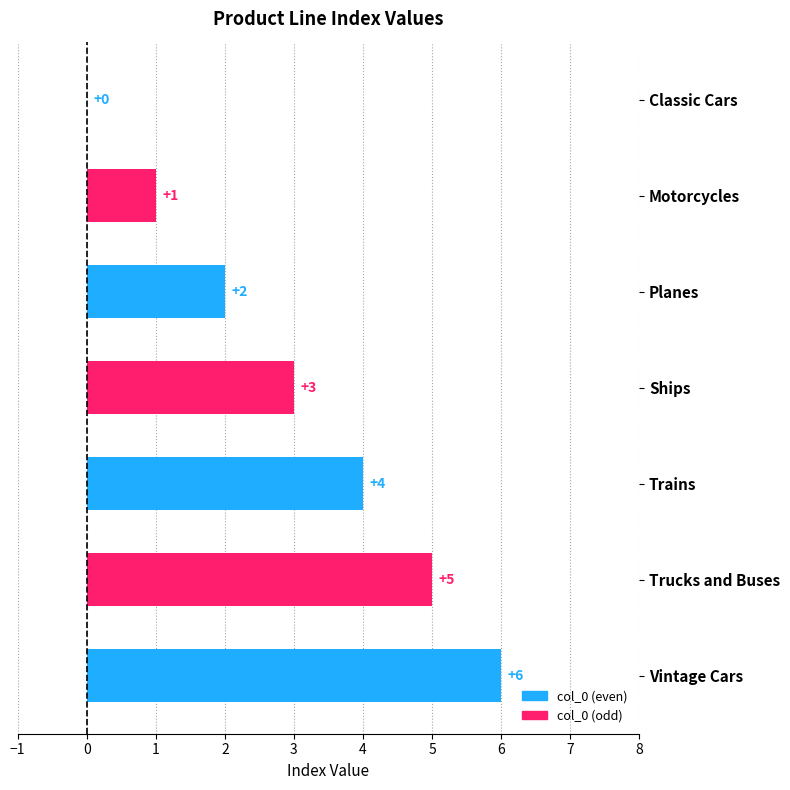

What is the sum of the values at Trucks and Buses and Motorcycles?

6